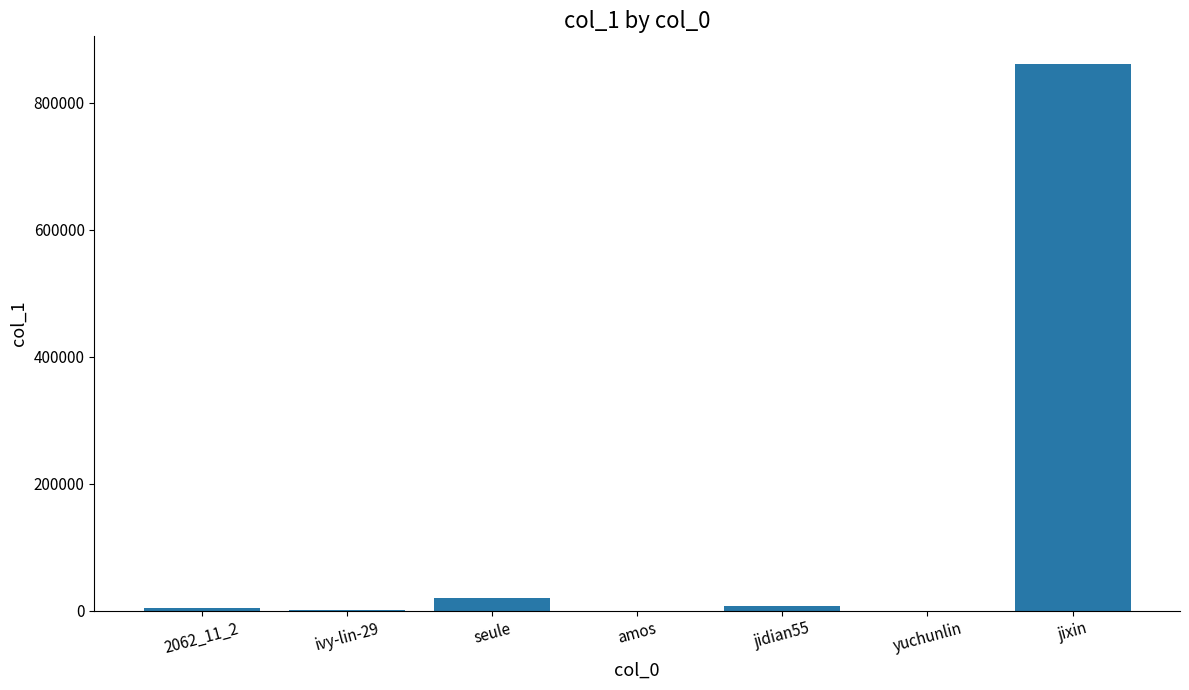

Which has a higher value, ivy-lin-29 or seule?

seule